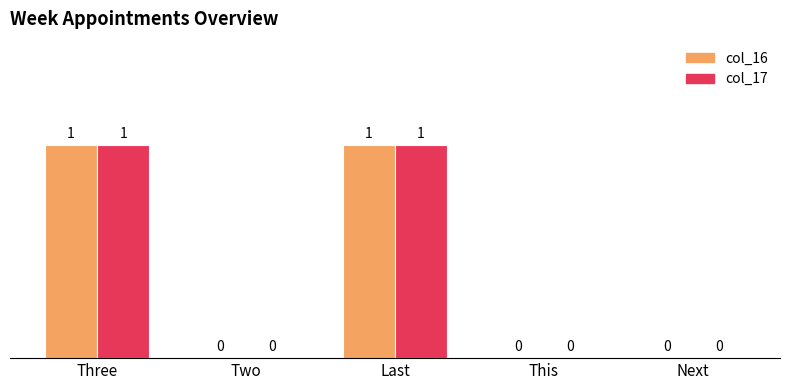

True or false: col_16 has a value of -1 at This.

False